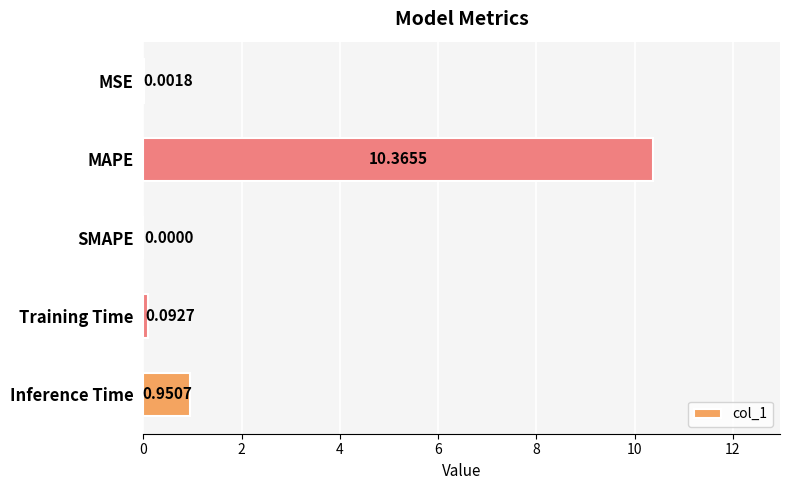

What is the average value?

2.3